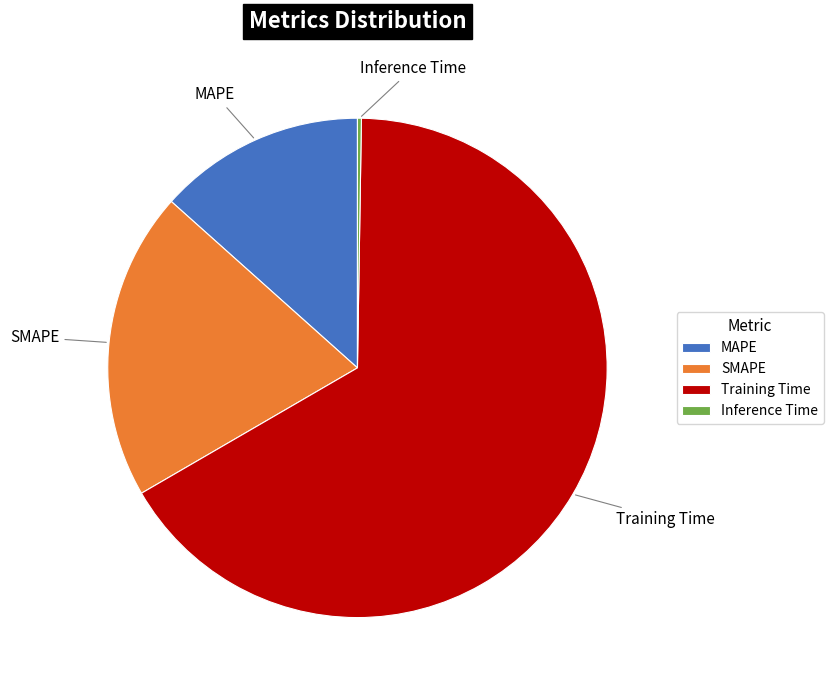

Is the sum of MAPE and Training Time greater than half?

Yes